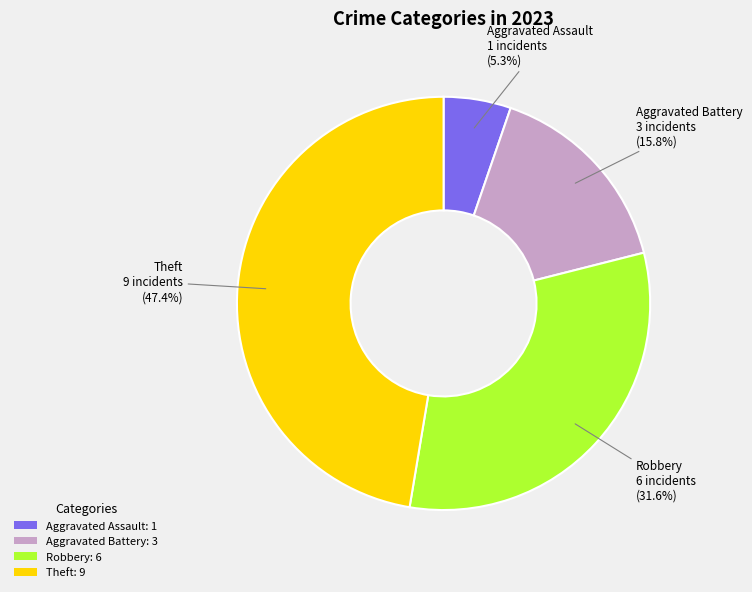

Rank the categories by value from highest to lowest.

Theft: 9, Robbery: 6, Aggravated Battery: 3, Aggravated Assault: 1